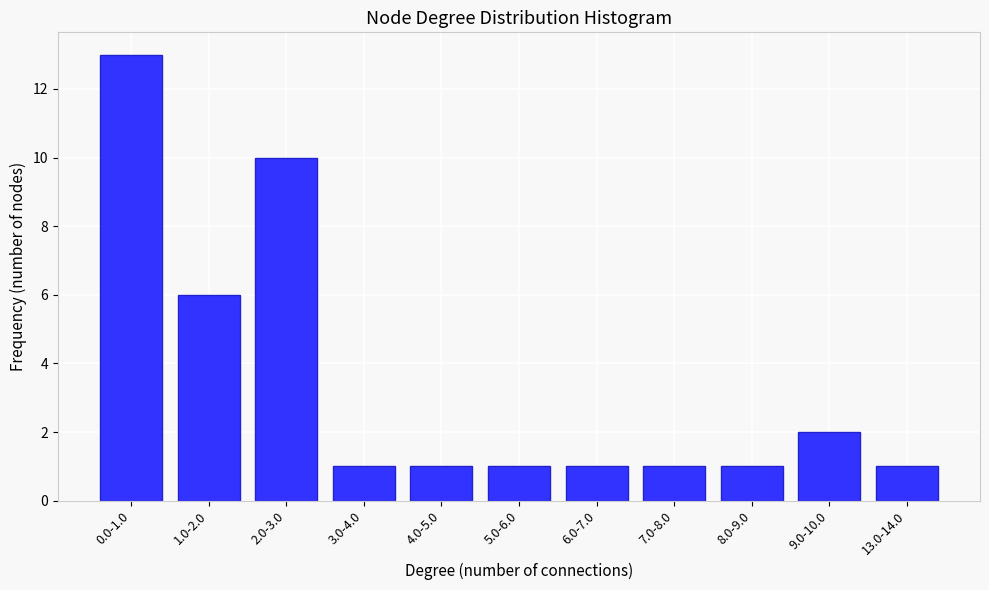

Reading left to right, transcribe all the data shown in this chart.

13	6	10	1	1	1	1	1	1	2	1